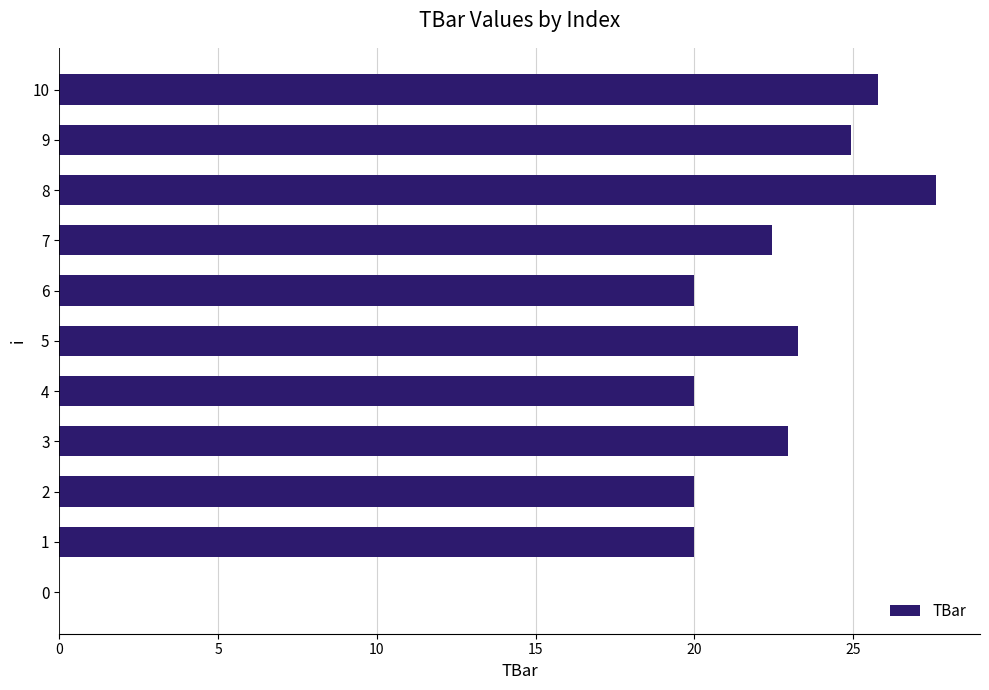

True or false: the data shows 33.1 at 7.

False